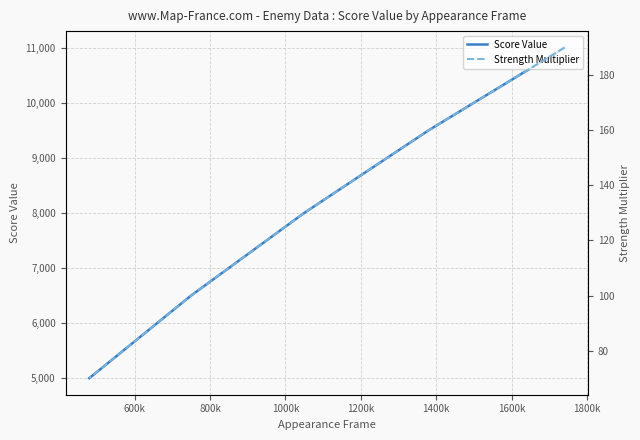

How many data points in Strength Multiplier are above 130?

6